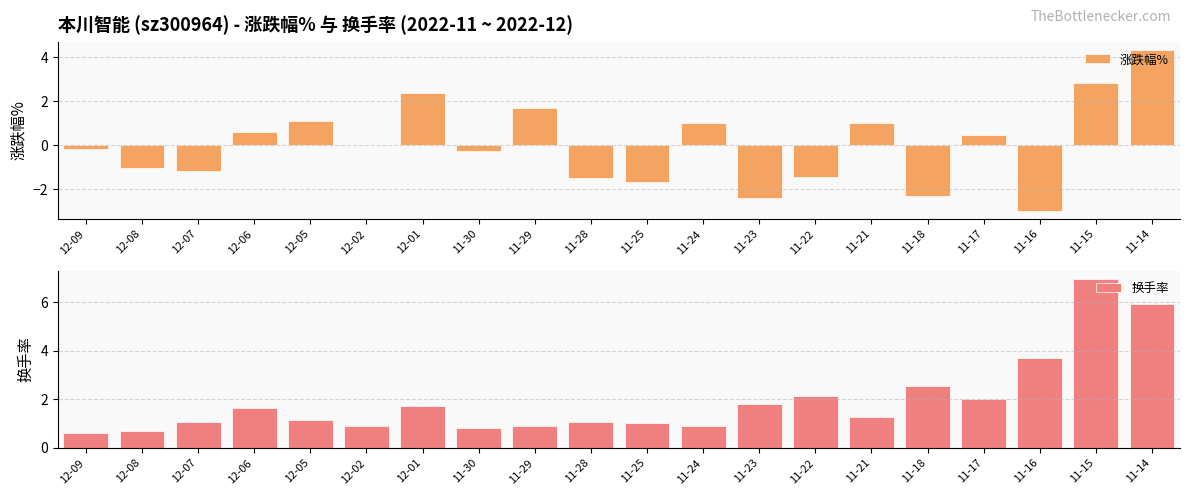

What is the spread (max minus min) of values at 11-16?

6.7